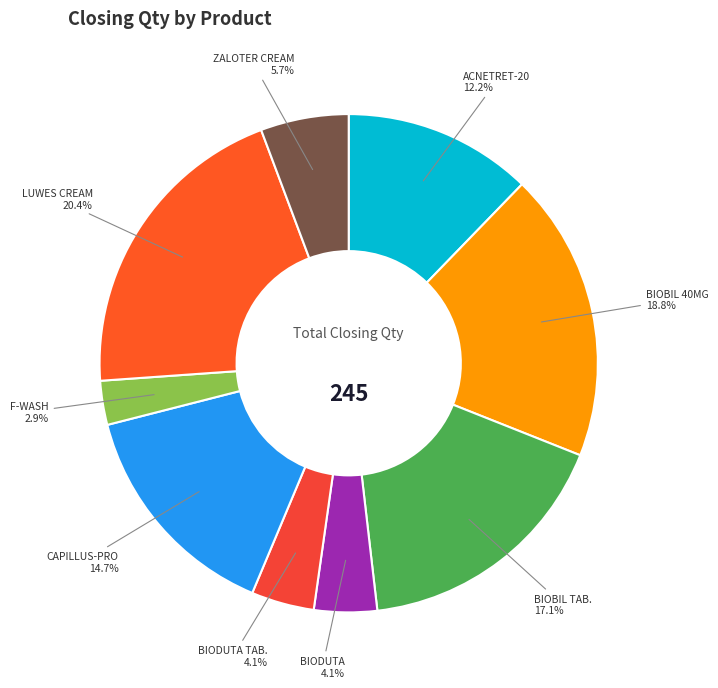

How many segments does this pie chart have?

9